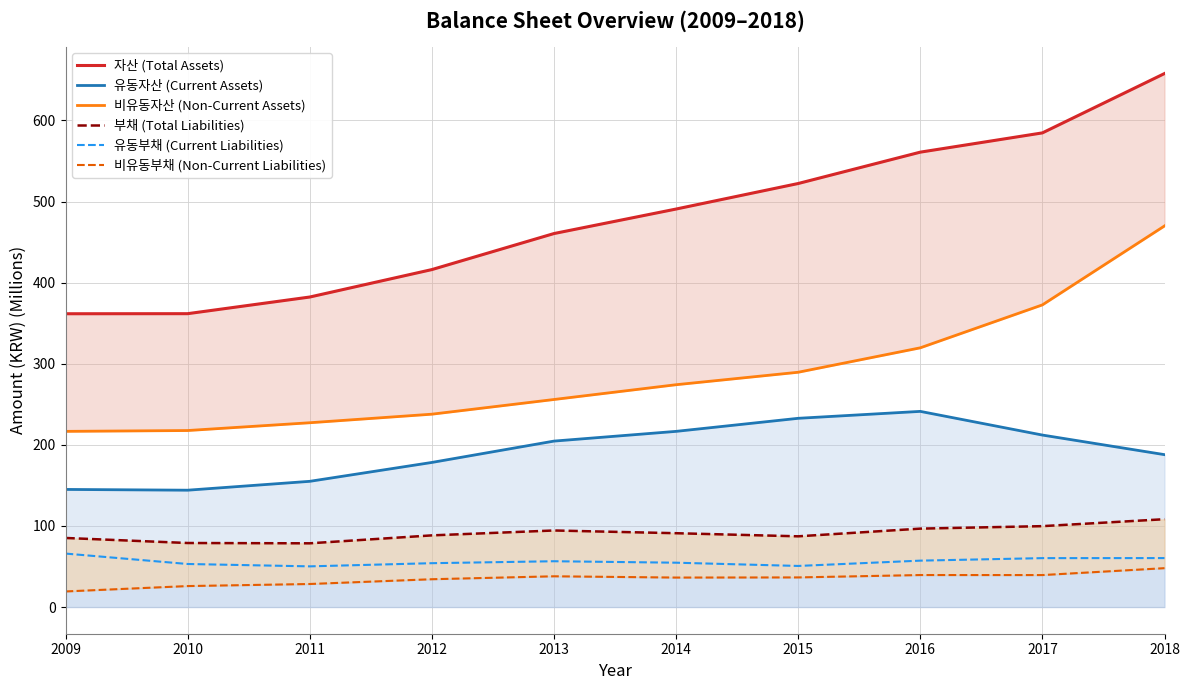

What is the difference between the highest and lowest values at 2013?

422.6